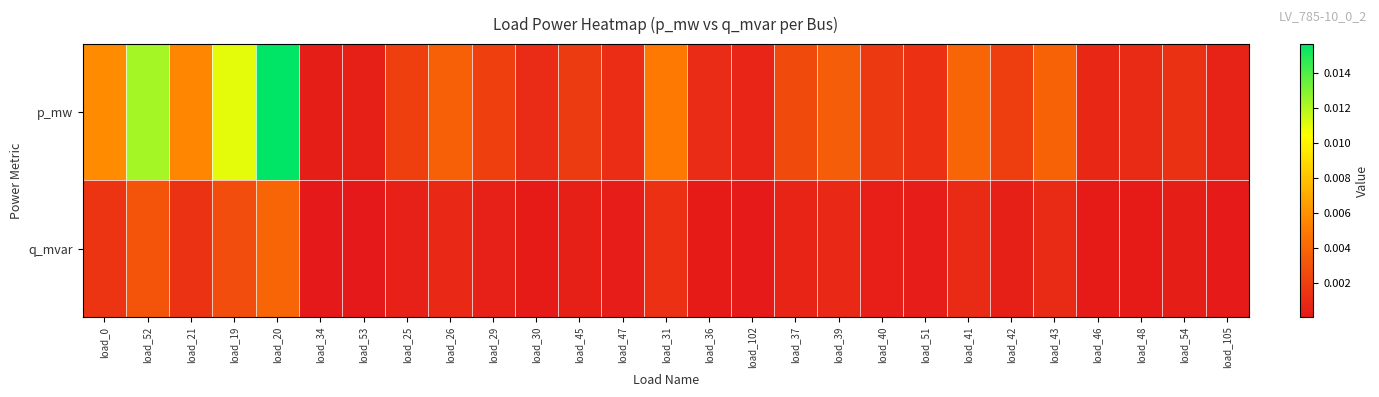

How many data points does each series have?

27